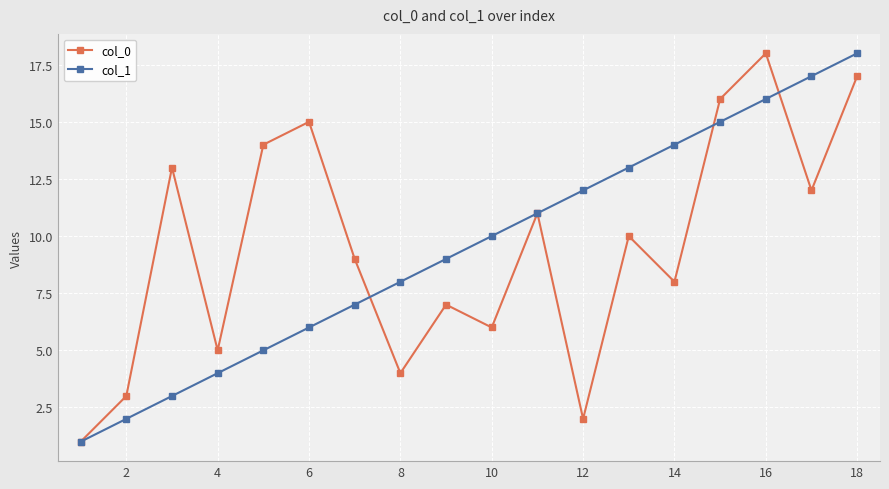

What is the difference between the maximum and minimum values in the col_0 series?

17